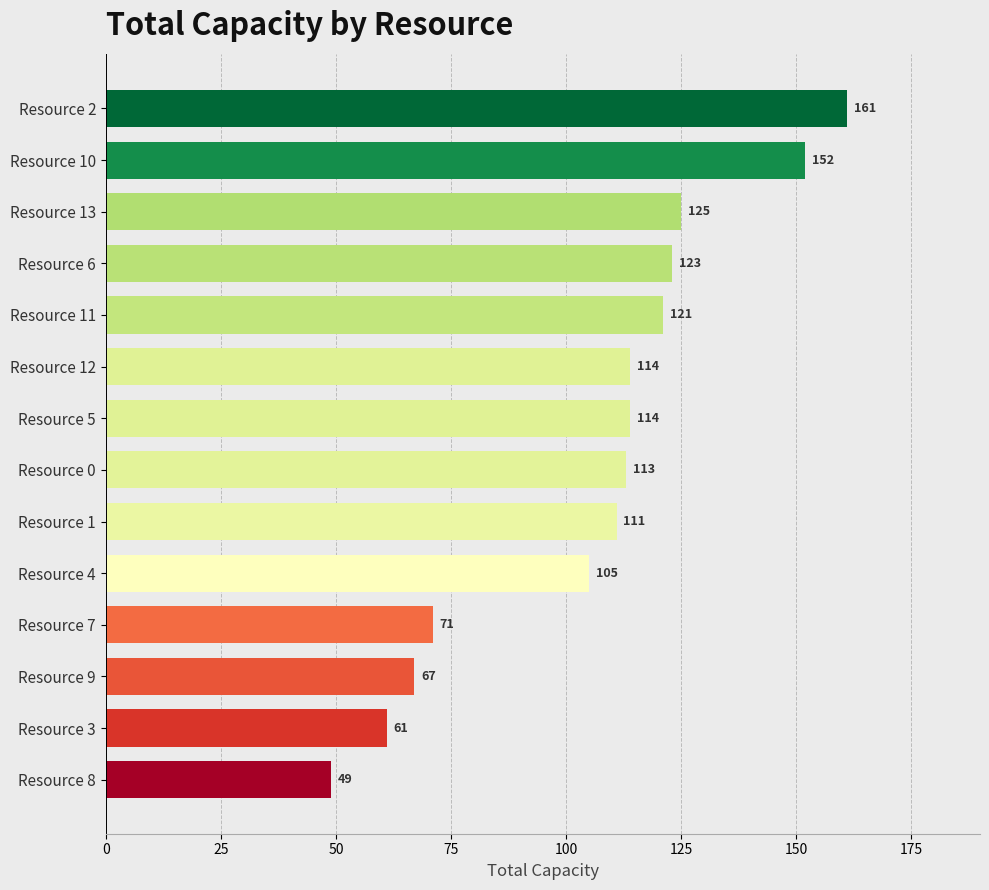

What is the ratio of the value at Resource 8 to the value at Resource 0?

0.4